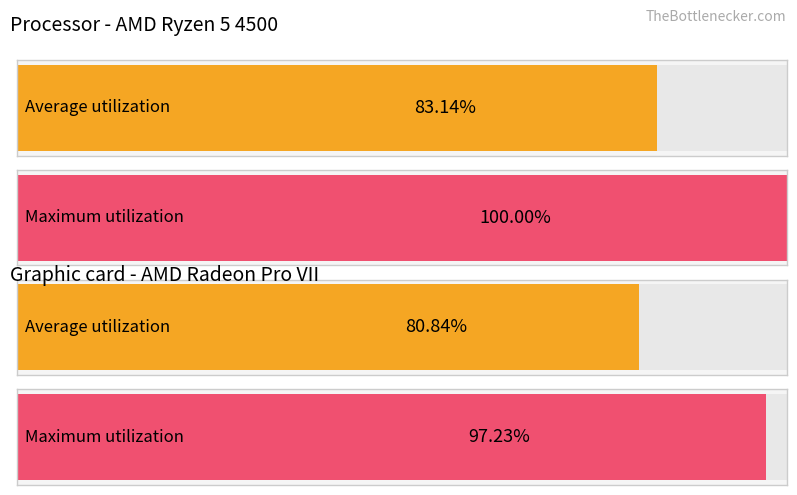

What are all the series names shown in the legend?

Average utilization, Maximum utilization